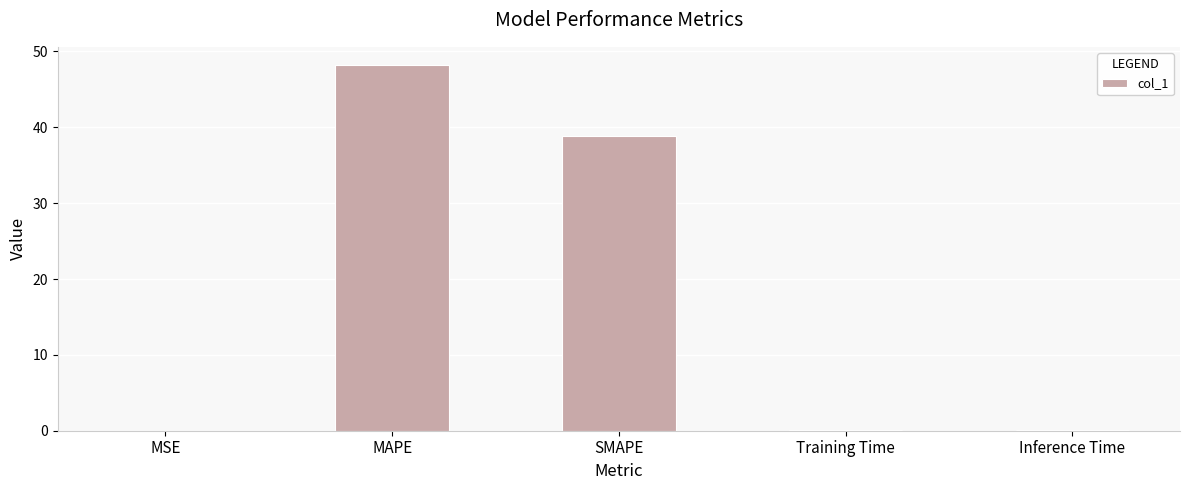

Which category has the highest value across all series?

MAPE